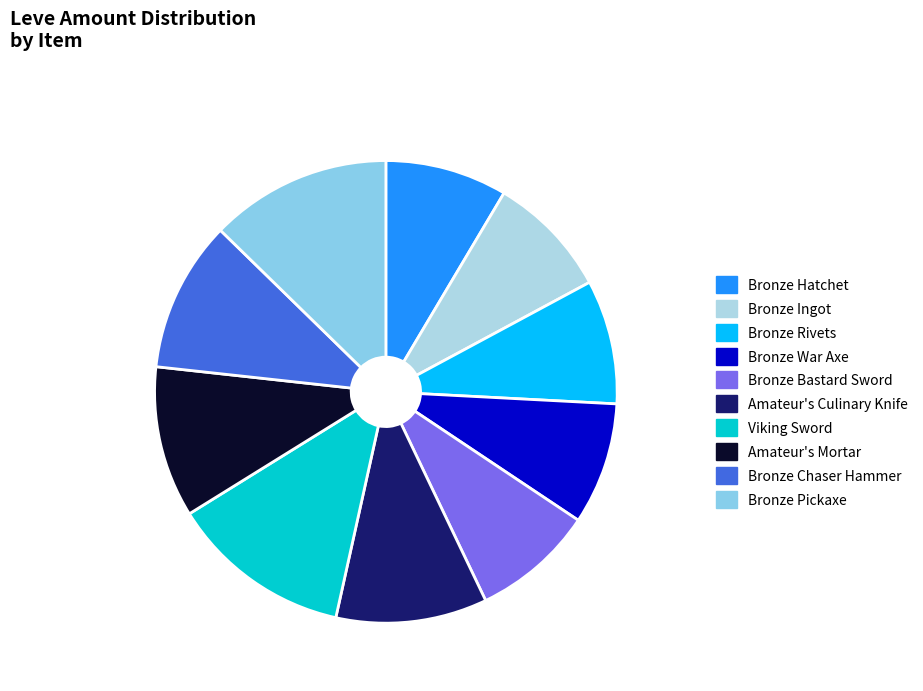

Combined, do Bronze Ingot and Bronze Chaser Hammer account for over 50%?

No